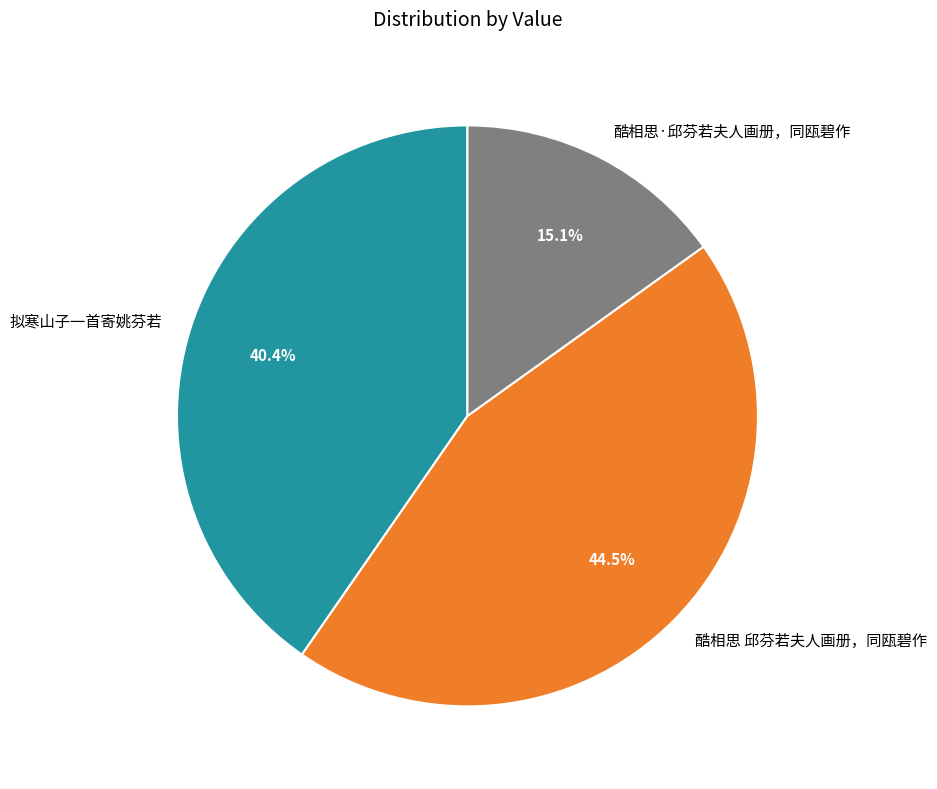

To the nearest percent, what is the difference between the largest and smallest slice percentages?

29%